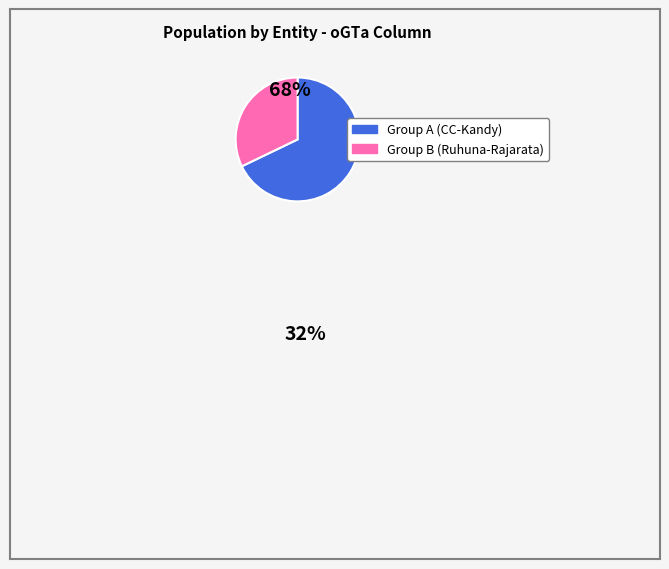

Rank the categories by value from highest to lowest.

Group A (CC-Kandy), Group B (Ruhuna-Rajarata)